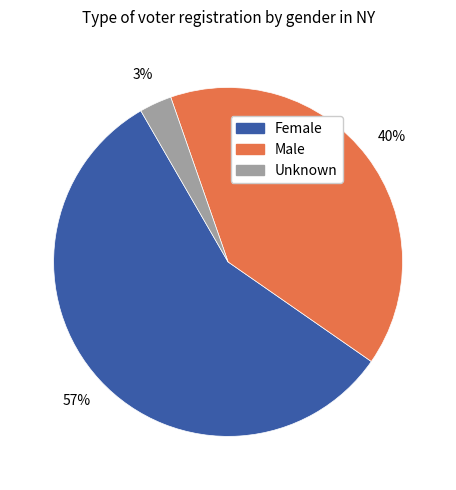

To the nearest percent, what is the average slice percentage?

33%